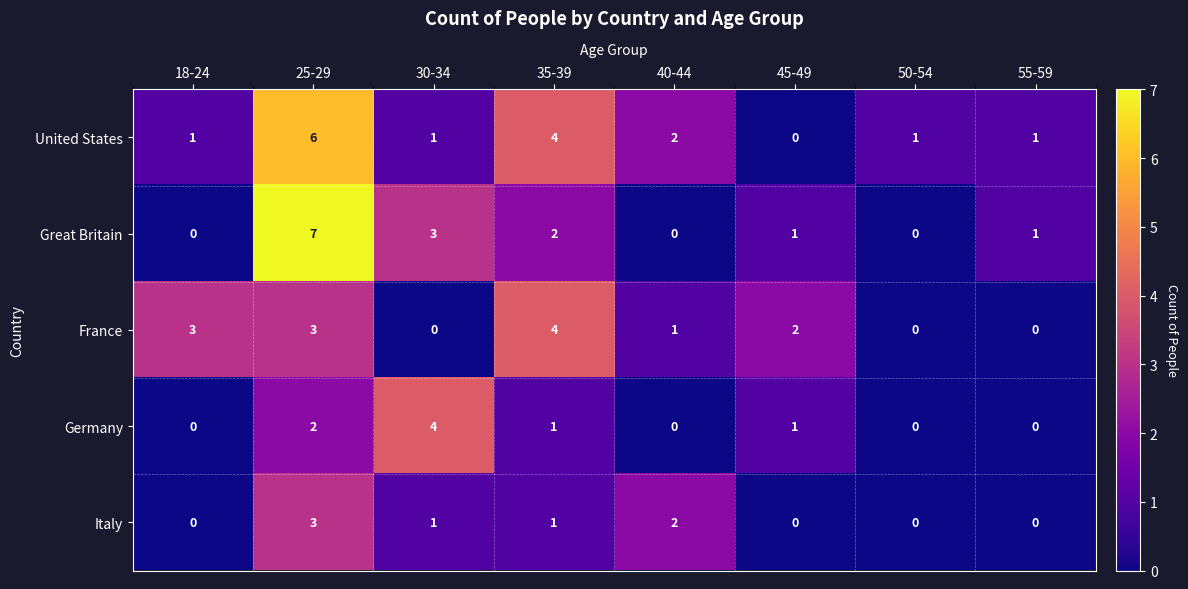

What is the sum of all France values?

13